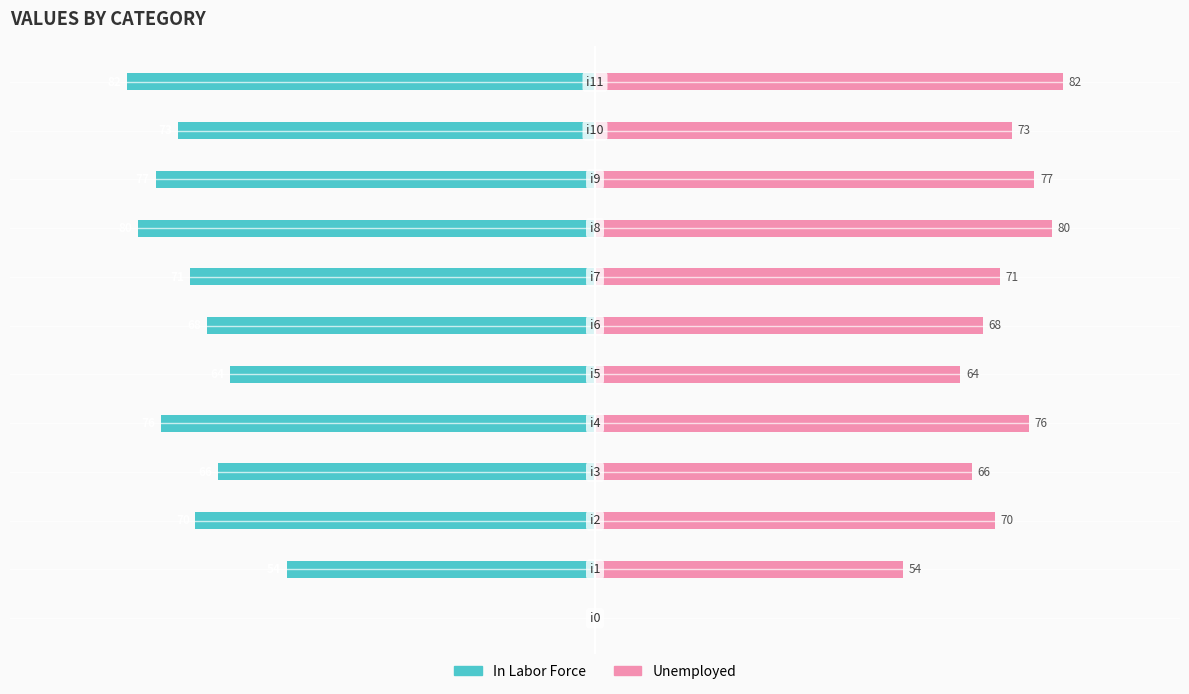

Reading left to right, transcribe all the data shown in this chart.

In Labor Force: 0	-54	-70	-66	-76	-64	-68	-71	-80	-77	-73	-82
Unemployed: 0	54	70	66	76	64	68	71	80	77	73	82